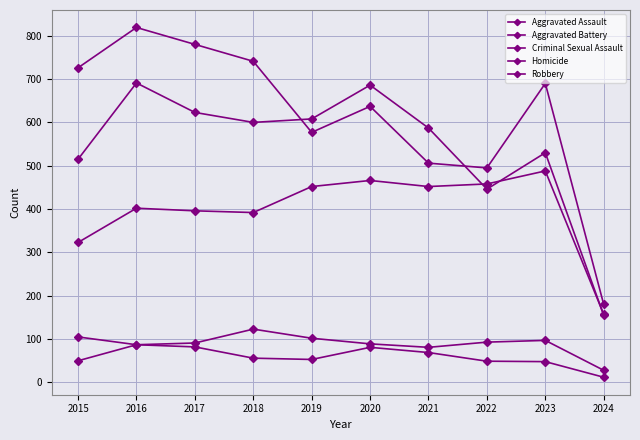

Where is the first local minimum for Homicide?

2019